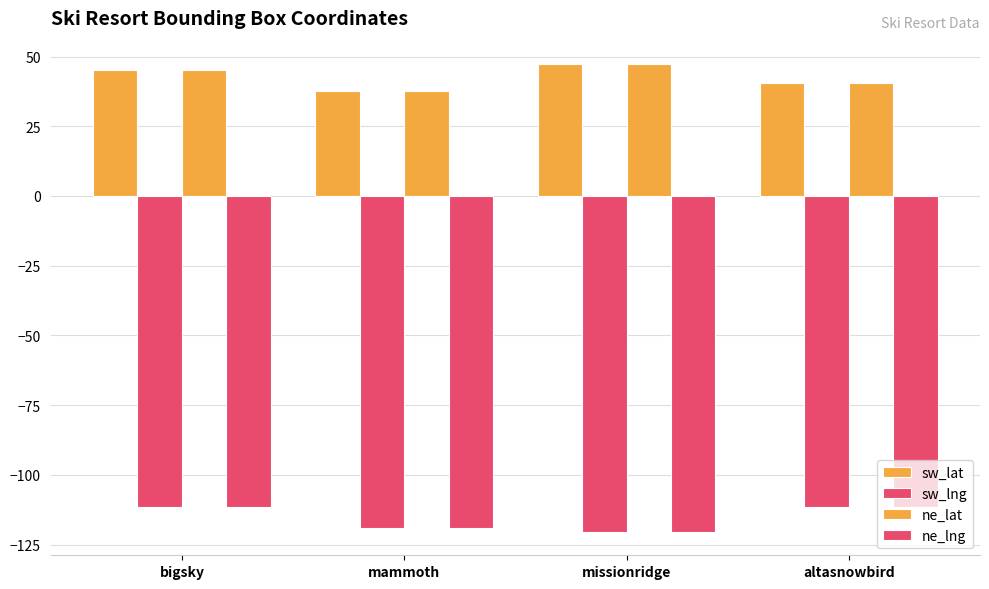

At which category does the chart reach its minimum across all series?

missionridge